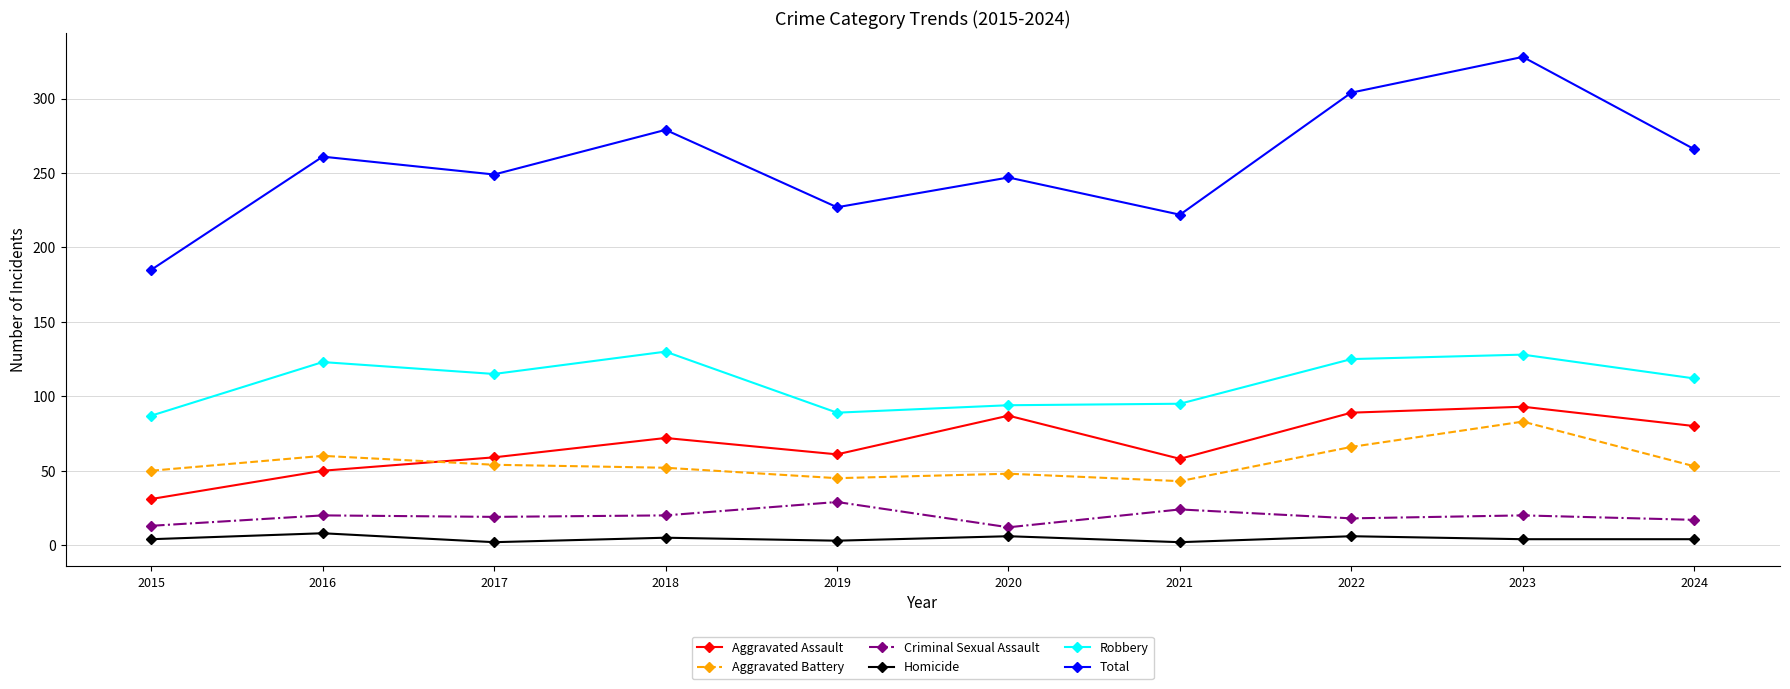

True or false: Aggravated Assault and Homicide intersect in this chart.

False